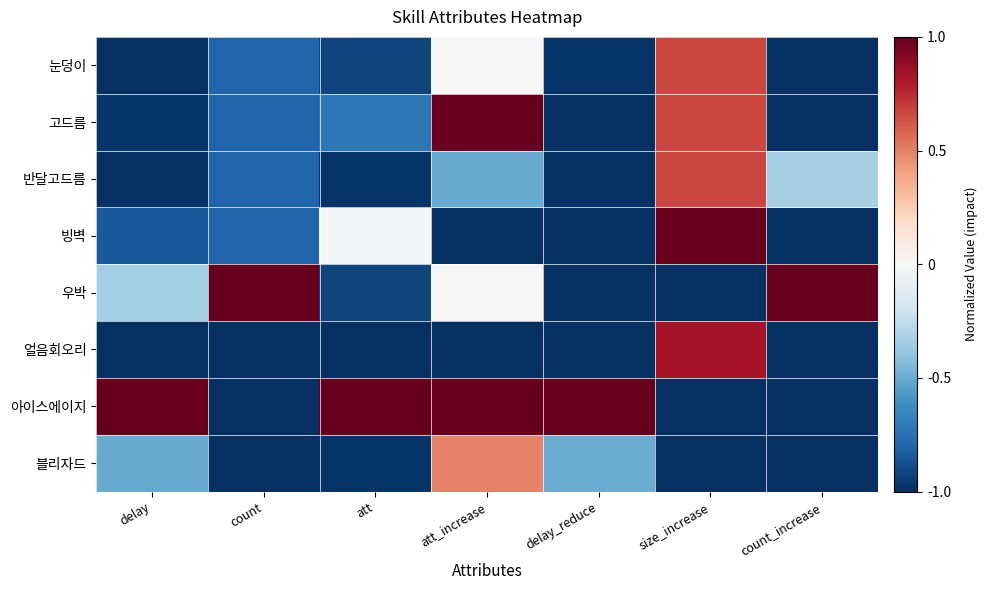

Reading left to right, what are all the values shown in this chart?

눈덩이: delay=-1.0	count=-0.8	att=-0.9	att_increase=0.0	delay_reduce=-1.0	size_increase=0.7	count_increase=-1.0
고드름: delay=-1.0	count=-0.8	att=-0.7	att_increase=1.0	delay_reduce=-1.0	size_increase=0.7	count_increase=-1.0
반달고드름: delay=-1.0	count=-0.8	att=-1.0	att_increase=-0.5	delay_reduce=-1.0	size_increase=0.7	count_increase=-0.3
빙벽: delay=-0.8	count=-0.8	att=-0.0	att_increase=-1.0	delay_reduce=-1.0	size_increase=1.0	count_increase=-1.0
우박: delay=-0.3	count=1.0	att=-0.9	att_increase=0.0	delay_reduce=-1.0	size_increase=-1.0	count_increase=1.0
얼음회오리: delay=-1.0	count=-1.0	att=-1.0	att_increase=-1.0	delay_reduce=-1.0	size_increase=0.8	count_increase=-1.0
아이스에이지: delay=1.0	count=-1.0	att=1.0	att_increase=1.0	delay_reduce=1.0	size_increase=-1.0	count_increase=-1.0
블리자드: delay=-0.5	count=-1.0	att=-1.0	att_increase=0.5	delay_reduce=-0.5	size_increase=-1.0	count_increase=-1.0